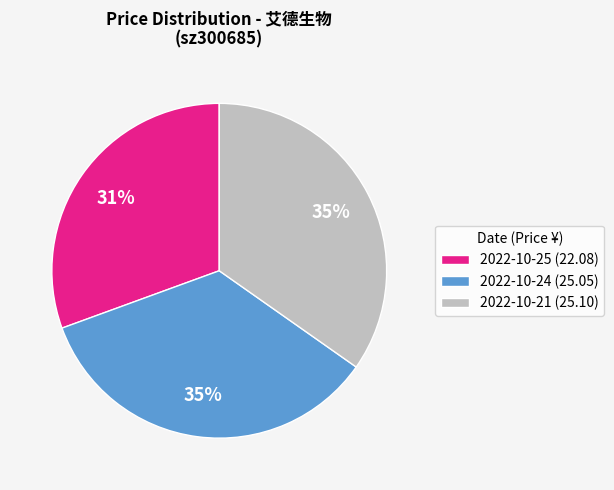

Which has a higher value, 2022-10-25 (22.08) or 2022-10-21 (25.10)?

2022-10-21 (25.10)